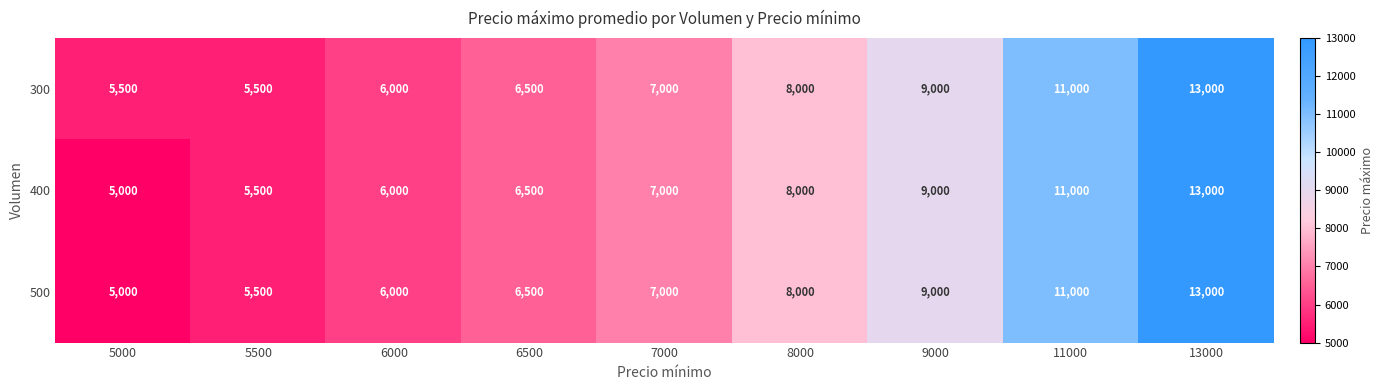

Which series has the largest total across all categories?

300